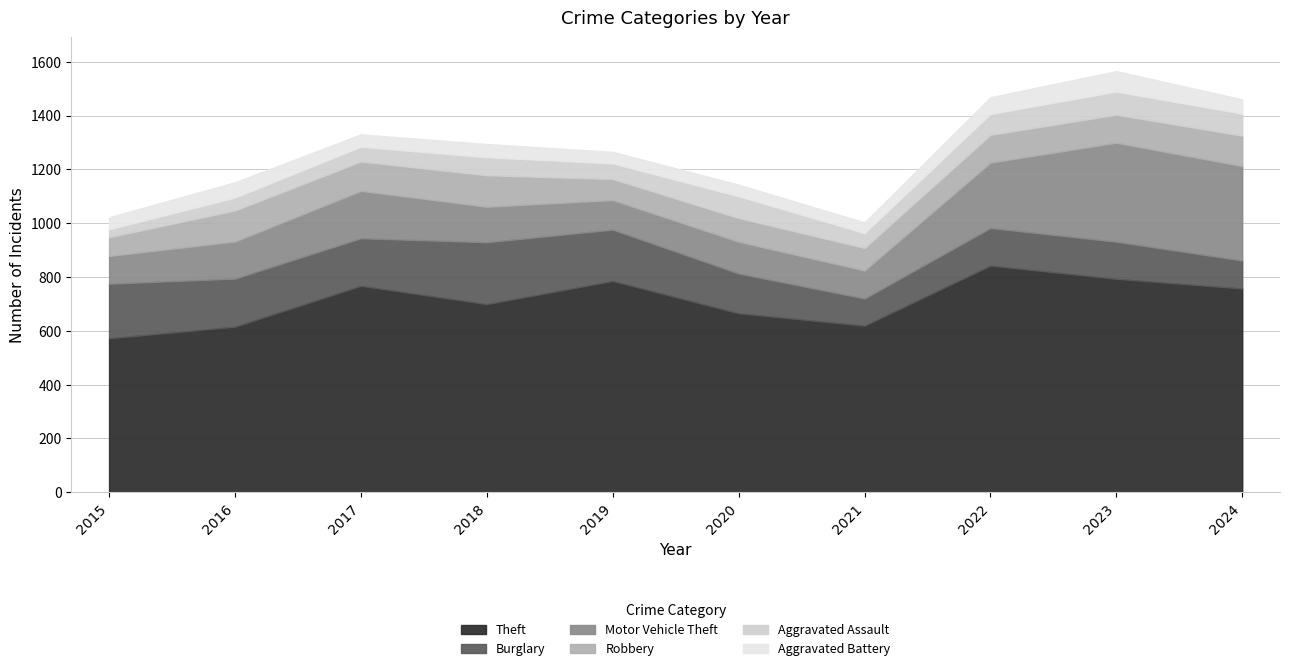

How many data points in Theft are above 757?

4